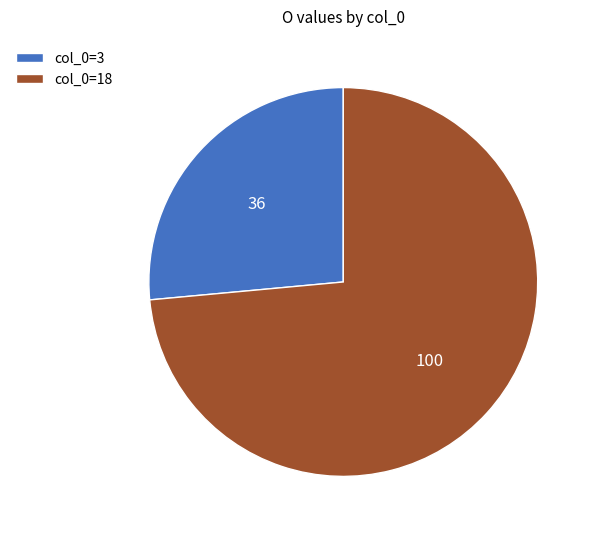

The col_0=3 slice represents 41% of the pie. True or false?

False